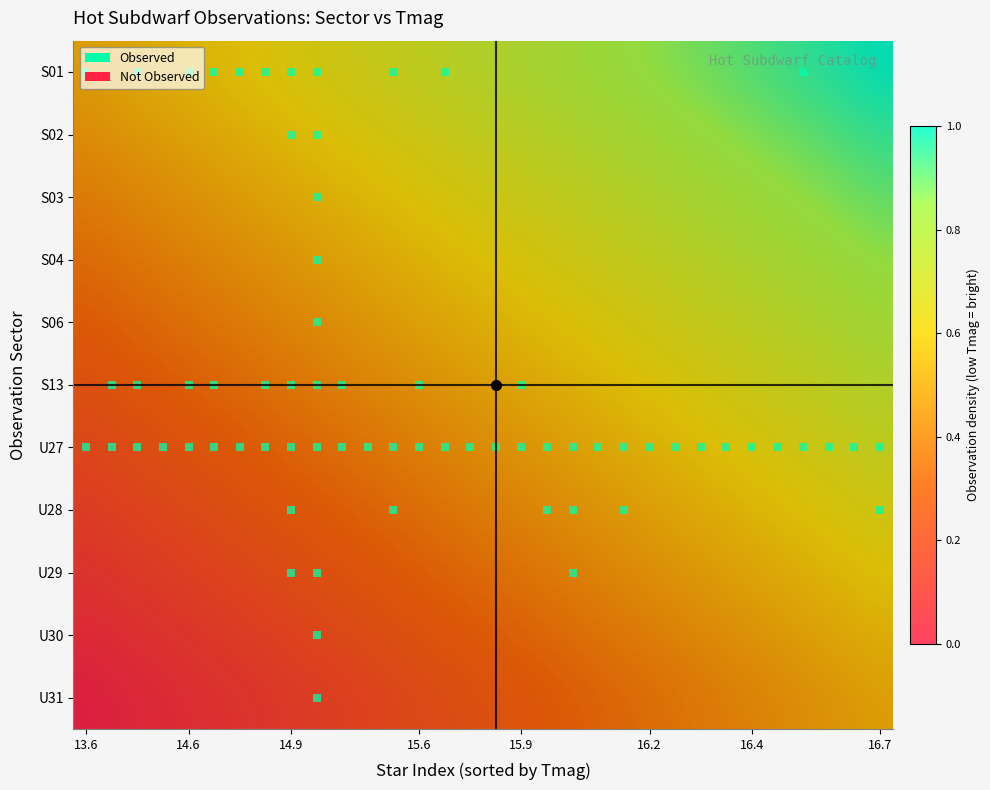

Reading left to right, extract all data points from this chart.

S01: 0.5	0.5	0.5	0.5	0.6	0.6	0.6	0.6	0.6	0.6	0.7	0.7	0.7	0.7	0.7	0.7	0.8	0.8	0.8	0.8	0.8	0.8	0.9	0.9	0.9	0.9	0.9	0.9	1.0	1.0	1.0	1.0
S02: 0.5	0.5	0.5	0.5	0.5	0.5	0.5	0.6	0.6	0.6	0.6	0.6	0.6	0.7	0.7	0.7	0.7	0.7	0.7	0.8	0.8	0.8	0.8	0.8	0.8	0.9	0.9	0.9	0.9	0.9	0.9	0.9
S03: 0.4	0.4	0.4	0.4	0.5	0.5	0.5	0.5	0.5	0.5	0.6	0.6	0.6	0.6	0.6	0.6	0.7	0.7	0.7	0.7	0.7	0.7	0.8	0.8	0.8	0.8	0.8	0.8	0.9	0.9	0.9	0.9
S04: 0.3	0.4	0.4	0.4	0.4	0.4	0.4	0.5	0.5	0.5	0.5	0.5	0.5	0.6	0.6	0.6	0.6	0.6	0.6	0.7	0.7	0.7	0.7	0.7	0.7	0.8	0.8	0.8	0.8	0.8	0.8	0.8
S06: 0.3	0.3	0.3	0.3	0.4	0.4	0.4	0.4	0.4	0.4	0.5	0.5	0.5	0.5	0.5	0.5	0.6	0.6	0.6	0.6	0.6	0.6	0.7	0.7	0.7	0.7	0.7	0.7	0.8	0.8	0.8	0.8
S13: 0.2	0.3	0.3	0.3	0.3	0.3	0.3	0.4	0.4	0.4	0.4	0.4	0.4	0.5	0.5	0.5	0.5	0.5	0.5	0.6	0.6	0.6	0.6	0.6	0.6	0.7	0.7	0.7	0.7	0.7	0.7	0.8
U27: 0.2	0.2	0.2	0.2	0.3	0.3	0.3	0.3	0.3	0.3	0.4	0.4	0.4	0.4	0.4	0.4	0.5	0.5	0.5	0.5	0.5	0.5	0.6	0.6	0.6	0.6	0.6	0.6	0.7	0.7	0.7	0.7
U28: 0.1	0.2	0.2	0.2	0.2	0.2	0.2	0.3	0.3	0.3	0.3	0.3	0.3	0.4	0.4	0.4	0.4	0.4	0.4	0.5	0.5	0.5	0.5	0.5	0.5	0.6	0.6	0.6	0.6	0.6	0.6	0.6
U29: 0.1	0.1	0.1	0.1	0.2	0.2	0.2	0.2	0.2	0.2	0.3	0.3	0.3	0.3	0.3	0.3	0.4	0.4	0.4	0.4	0.4	0.4	0.5	0.5	0.5	0.5	0.5	0.5	0.6	0.6	0.6	0.6
U30: 0.0	0.1	0.1	0.1	0.1	0.1	0.1	0.2	0.2	0.2	0.2	0.2	0.2	0.3	0.3	0.3	0.3	0.3	0.3	0.4	0.4	0.4	0.4	0.4	0.4	0.5	0.5	0.5	0.5	0.5	0.5	0.6
U31: 0.0	0.0	0.0	0.0	0.1	0.1	0.1	0.1	0.1	0.1	0.2	0.2	0.2	0.2	0.2	0.2	0.3	0.3	0.3	0.3	0.3	0.3	0.4	0.4	0.4	0.4	0.4	0.4	0.5	0.5	0.5	0.5